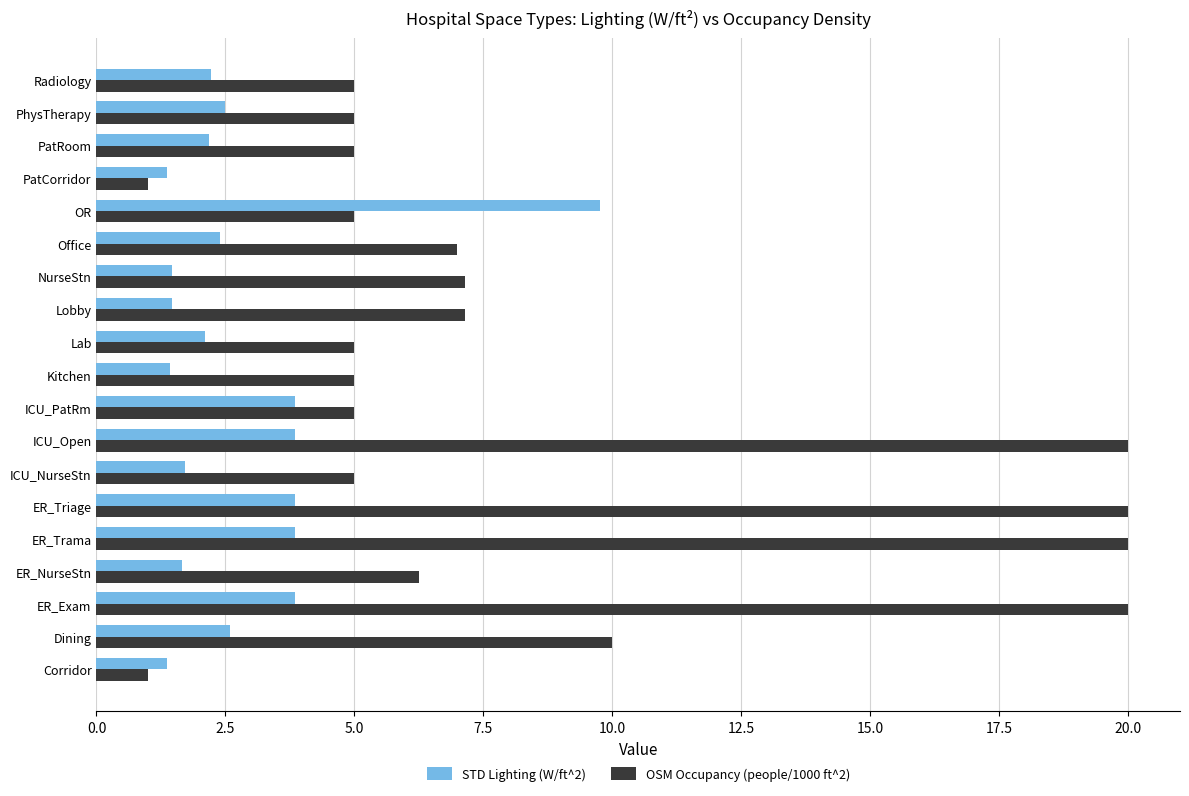

What is the average value of the OSM Occupancy (people/1000 ft^2) series?

8.4